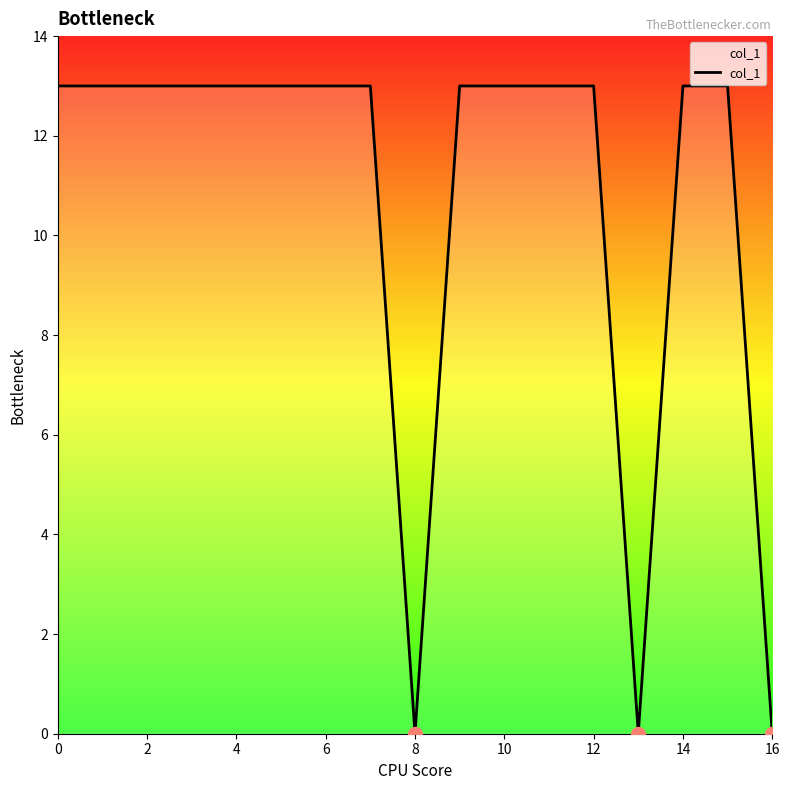

What is the difference between the maximum and minimum values?

13